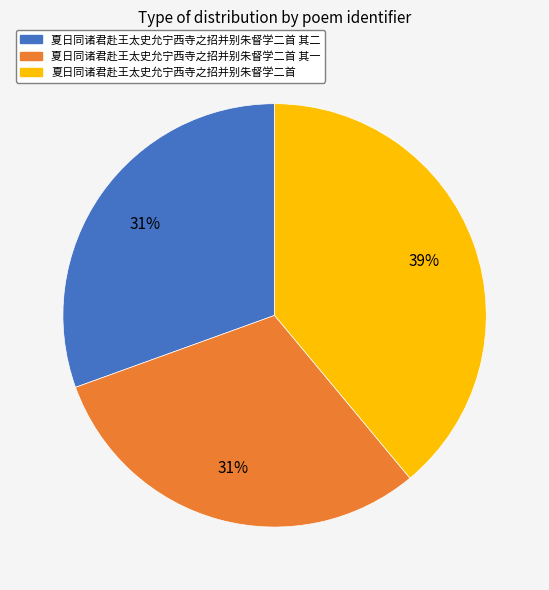

To the nearest percent, what is the combined percentage of 夏日同诸君赴王太史允宁西寺之招并别朱督学二首 其一 and 夏日同诸君赴王太史允宁西寺之招并别朱督学二首?

69%